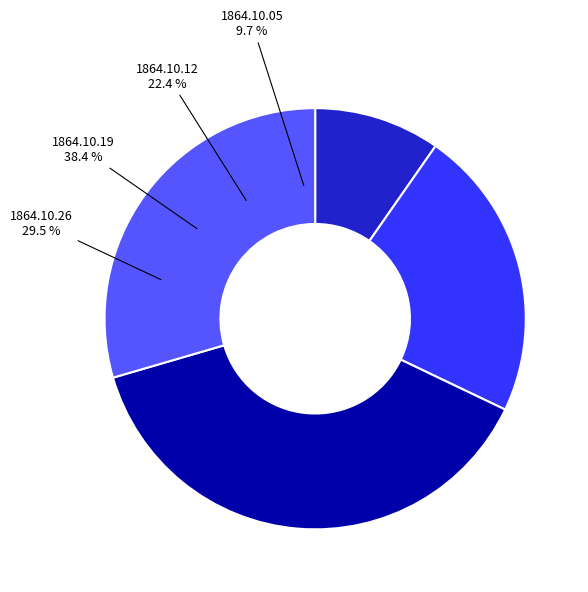

Combined, what portion of the pie is 1864.10.19_AberdeenJournal and 1864.10.05_AberdeenJournal?

48.1%